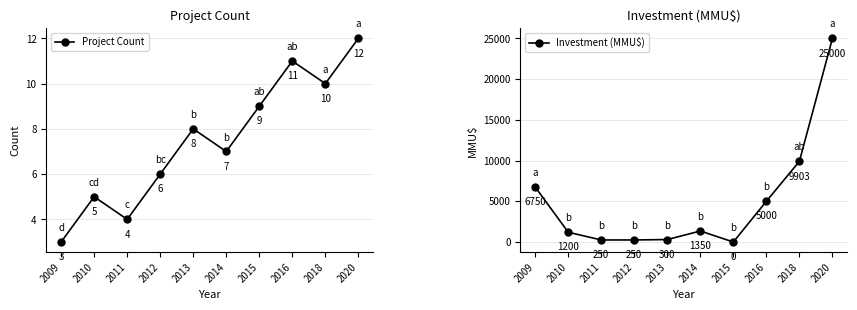

What is the total value across all series at 2015?

9